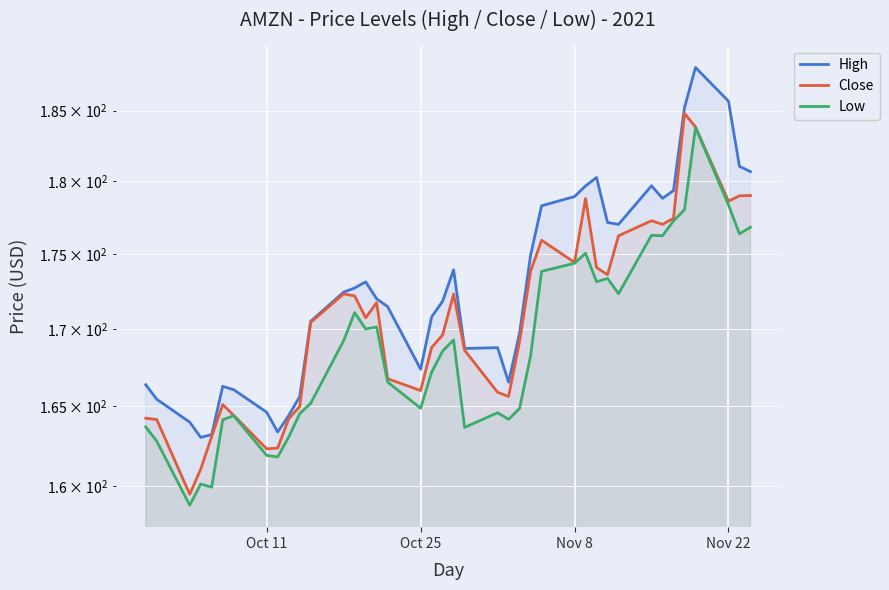

Reading left to right, transcribe all the data shown in this chart.

High: 166.4	165.5	164.0	163.0	163.2	166.3	166.1	164.6	163.4	164.4	165.6	170.5	172.5	172.7	173.1	172.0	171.5	167.4	170.8	171.9	173.9	168.7	168.8	166.6	169.7	174.9	178.3	178.9	179.7	180.3	177.2	177.0	179.7	178.8	179.4	185.2	188.1	185.7	181.1	180.7
Close: 164.3	164.2	159.5	161.1	163.1	165.1	164.4	162.3	162.4	164.2	165.0	170.5	172.3	172.2	170.8	171.8	166.8	166.0	168.8	169.6	172.3	168.6	165.9	165.6	169.2	173.9	175.9	174.4	178.8	174.1	173.6	176.3	177.3	177.0	177.4	184.8	183.8	178.6	179.0	179.0
Low: 163.7	162.8	158.8	160.1	159.9	164.2	164.4	161.9	161.8	163.1	164.5	165.2	169.3	171.1	170.0	170.1	166.6	164.9	167.2	168.6	169.3	163.7	164.6	164.2	164.9	168.2	173.8	174.4	175.1	173.2	173.4	172.4	176.3	176.3	177.3	178.1	183.8	178.4	176.4	176.8